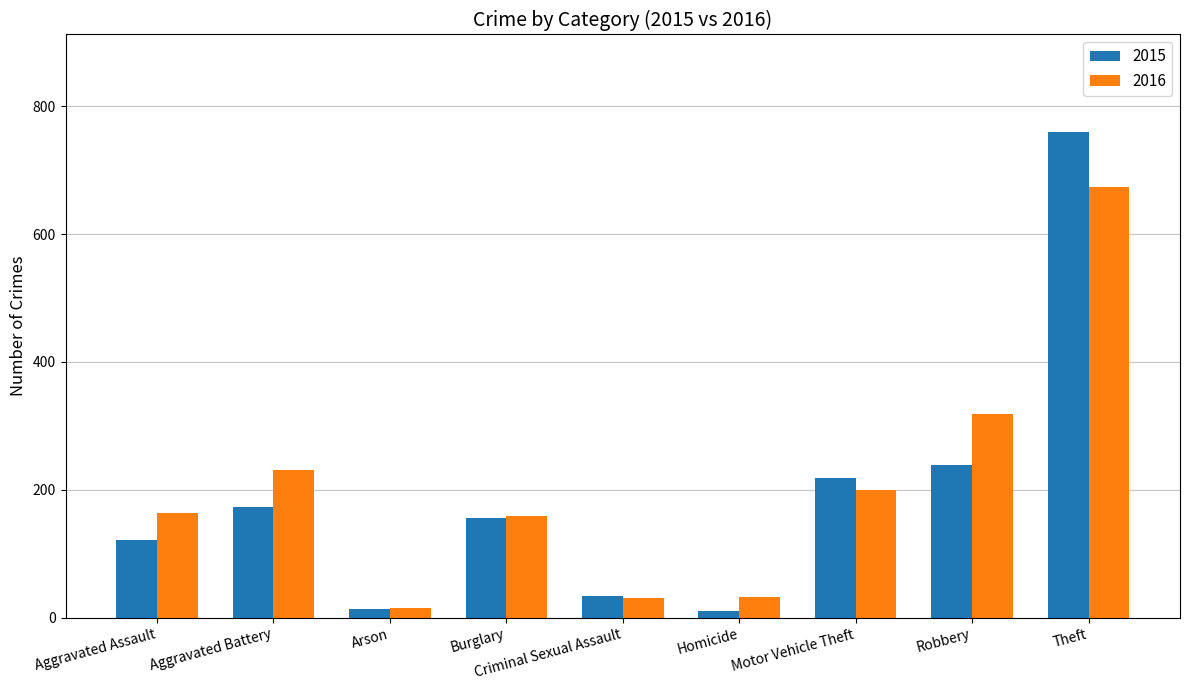

Is the value of 2015 at Motor Vehicle Theft greater than the value of 2016 at Theft?

No